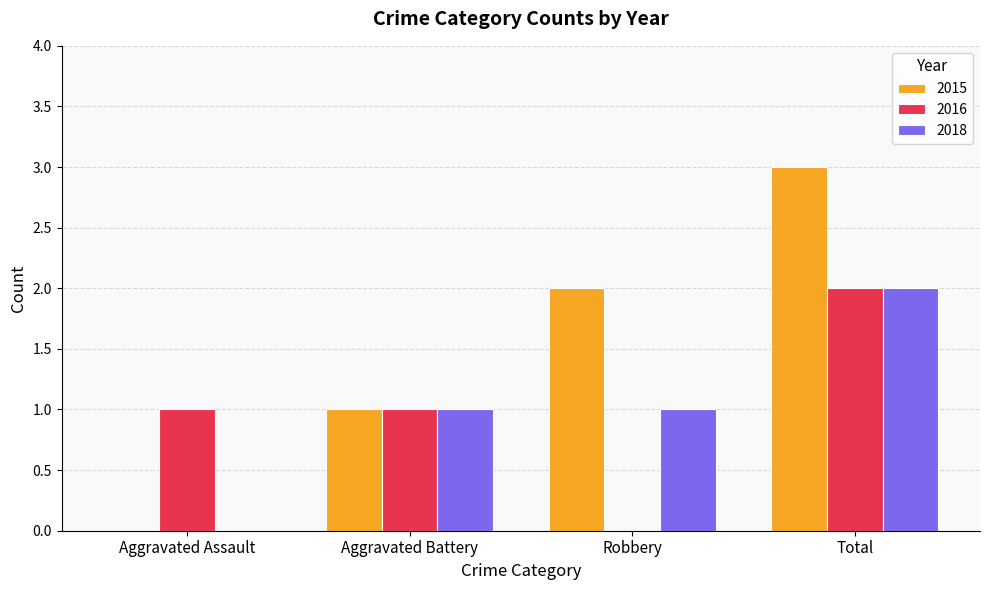

Which category has the highest value in the 2015 series?

Total